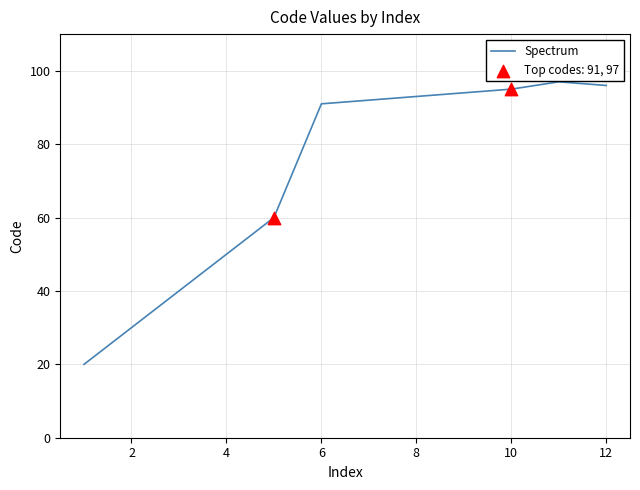

What is the greatest value displayed?

97